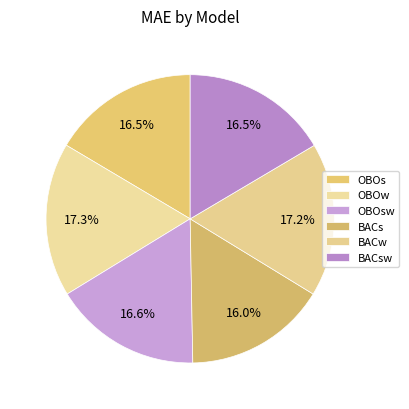

What percentage is the BACw slice, to the nearest percent?

17%